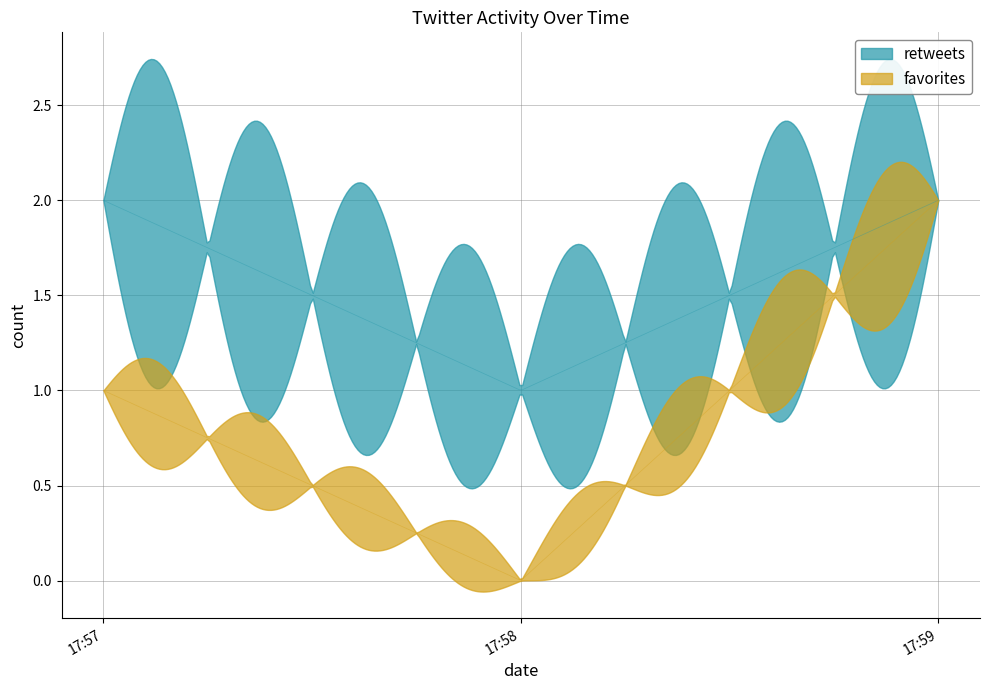

At which category does retweets reach its first local peak?

2016-04-12 17:59